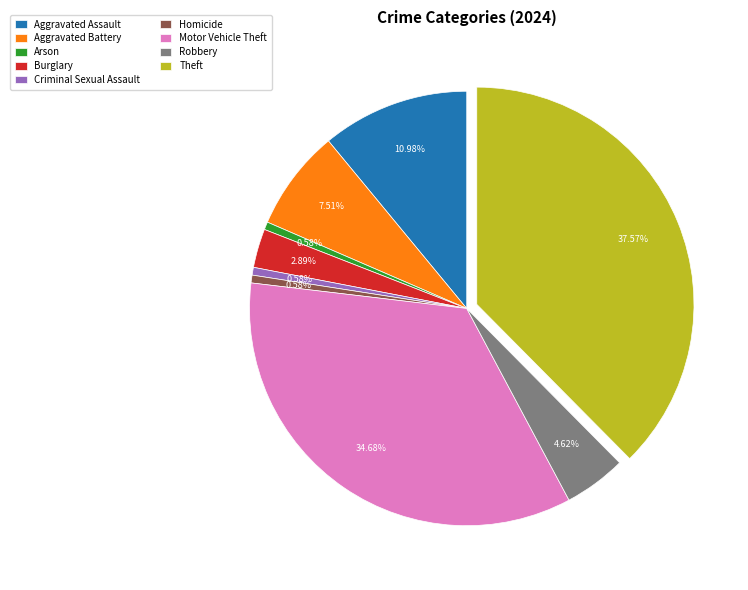

Does Homicide represent more than half of the total?

No